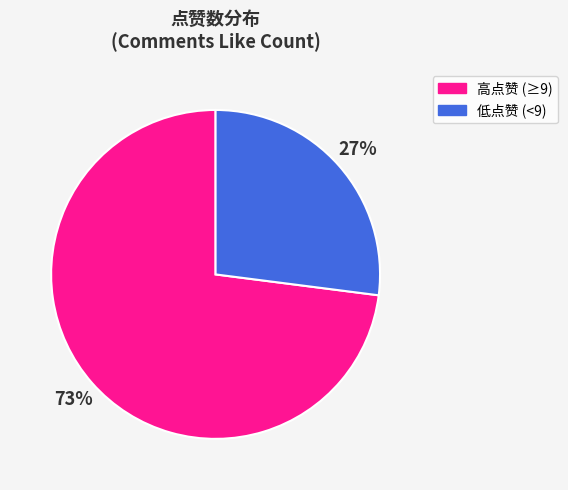

How many segments does this pie chart have?

2